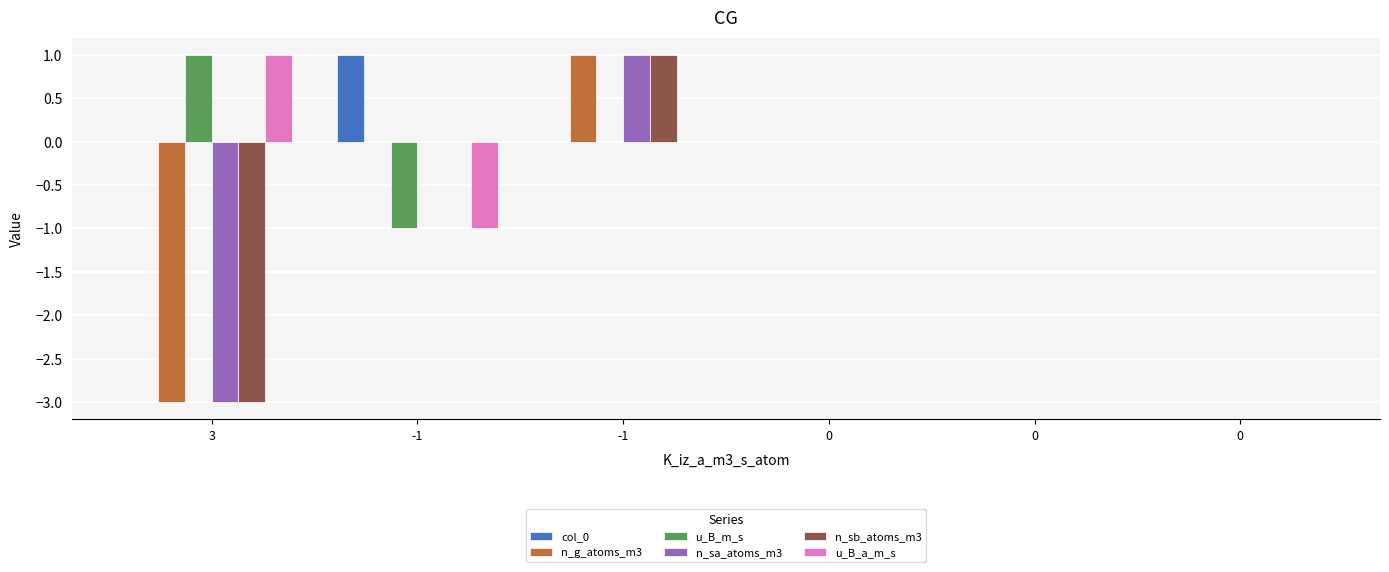

Does the chart contain stacked bars?

No